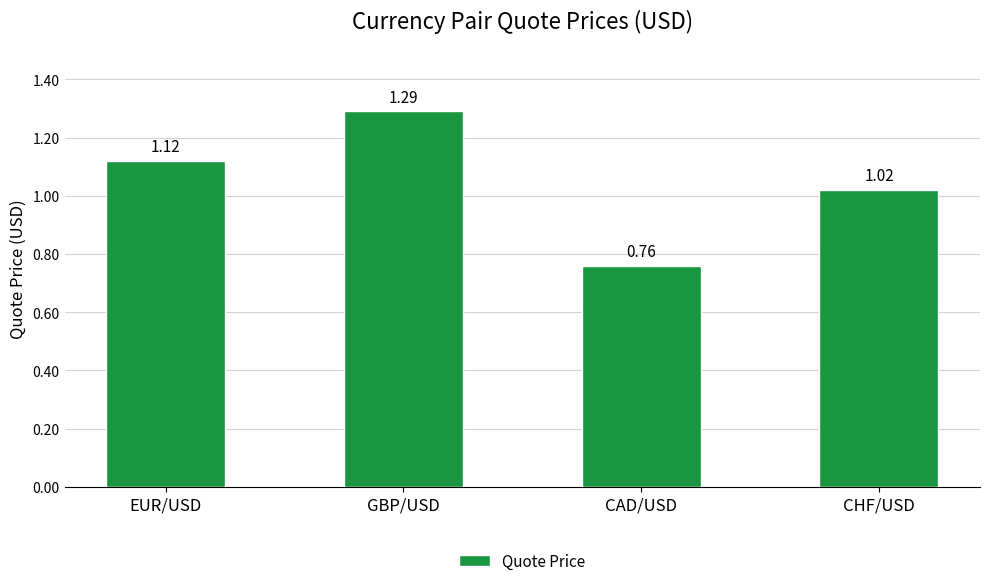

Between CAD/USD and EUR/USD, which is larger?

EUR/USD